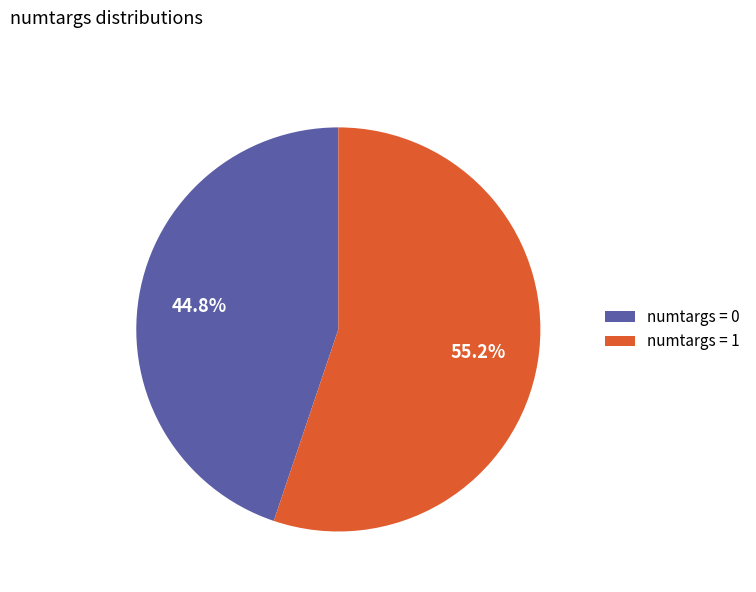

Approximately how many times larger is the value at numtargs = 1 compared to numtargs = 0?

1.2